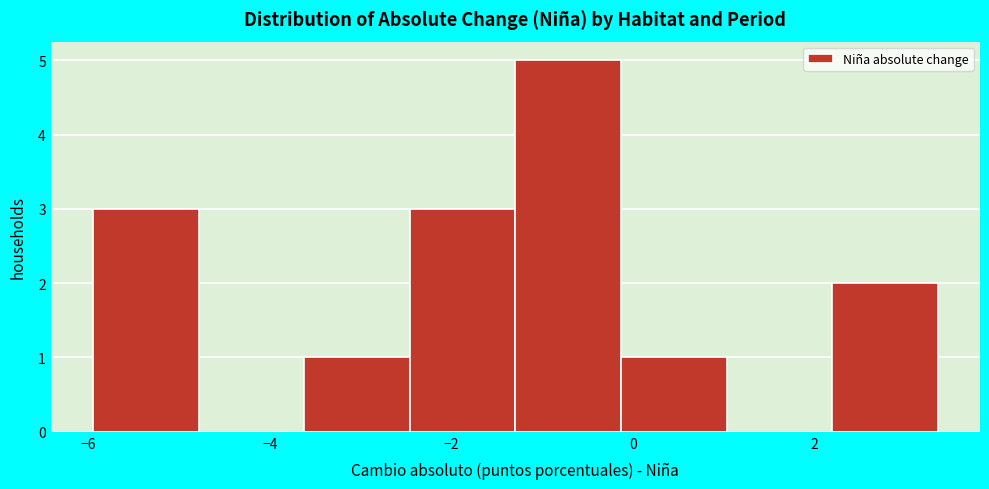

What is the height of the bar covering -2.4 to -1.2 on the x-axis? Neither the bar edges nor the heights are printed on the chart, so give them approximately, as read against the axes.

3